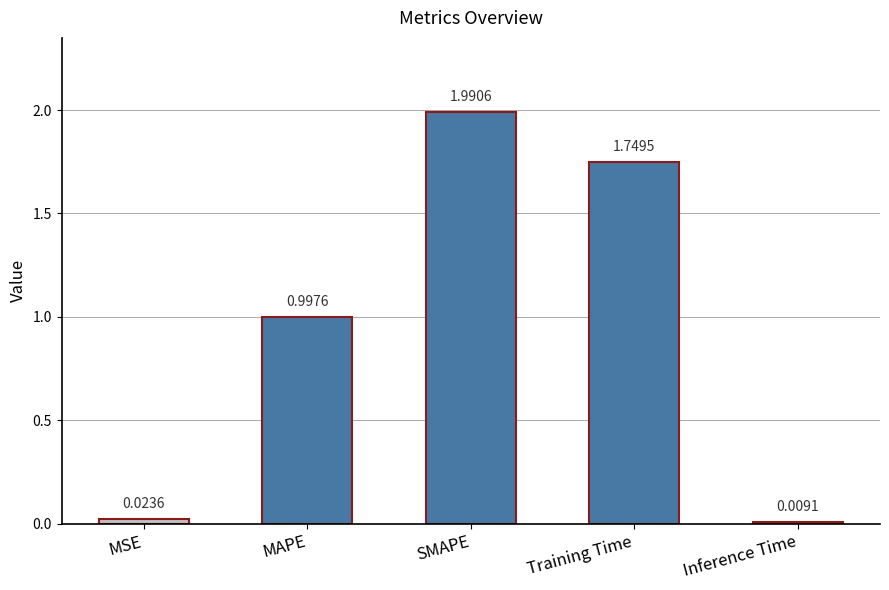

Are the bars grouped side by side (vs. stacked)?

No